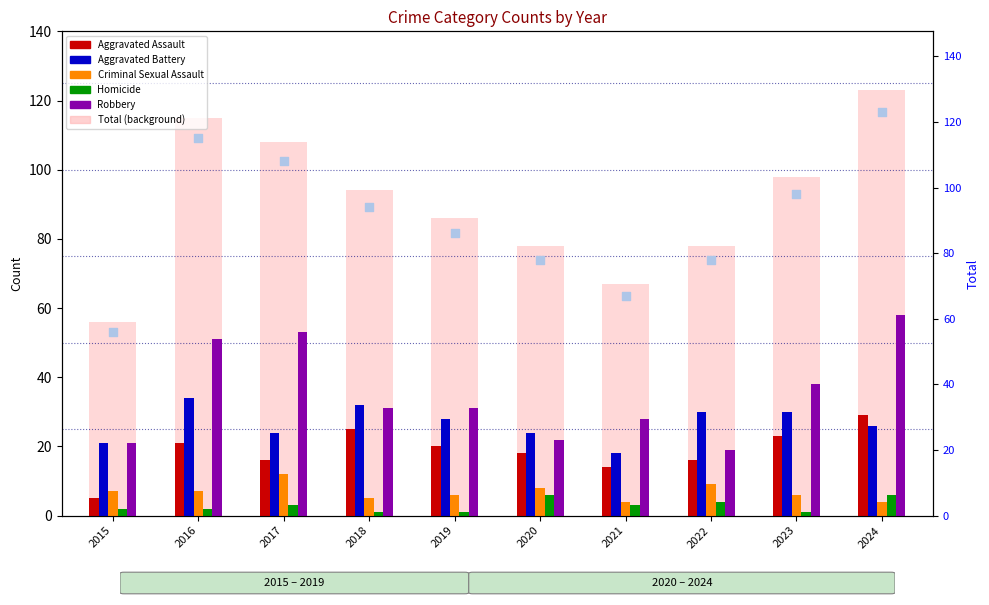

At how many categories does at least one series exceed 58?

9